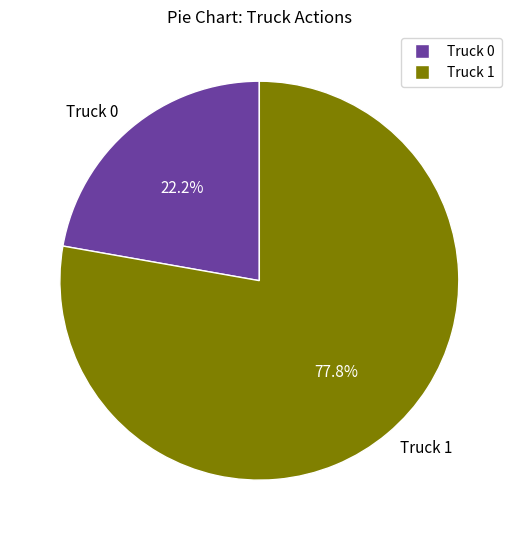

Does Truck 1 account for over 50% of the chart?

Yes